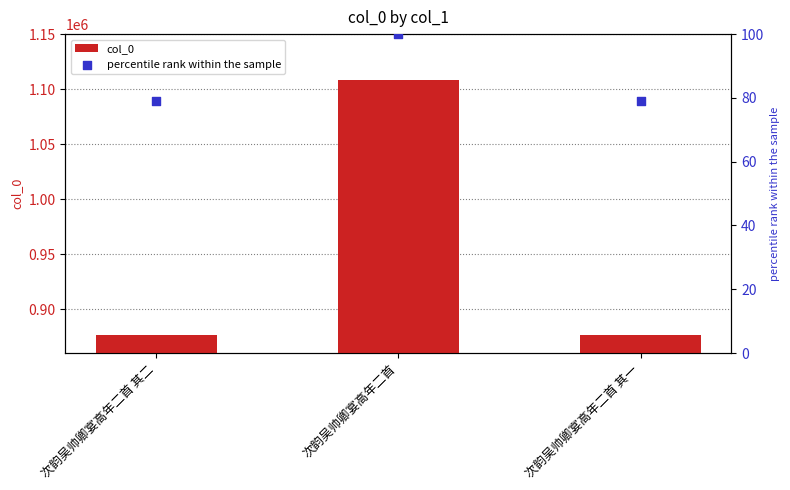

Which series has the largest Y range (max minus min)?

col_0